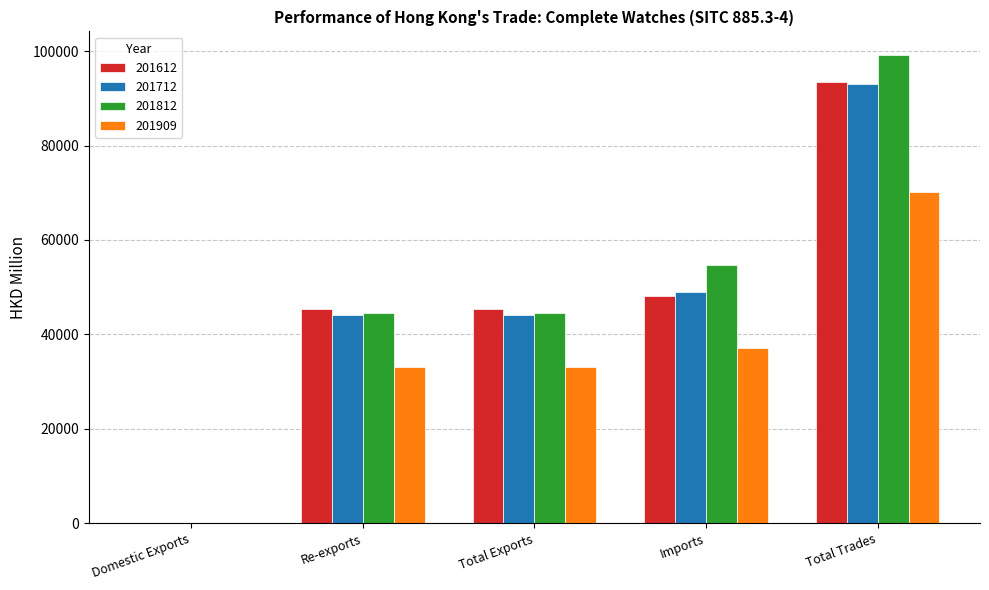

The 201712 series shows 87574.4 at Imports. True or false?

False